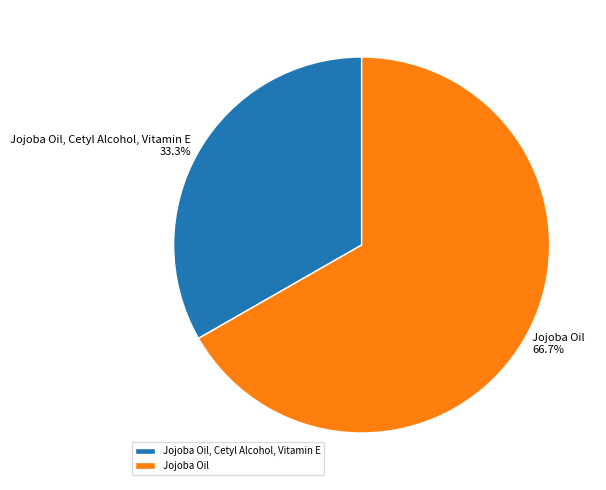

How many slices are in this pie chart?

2